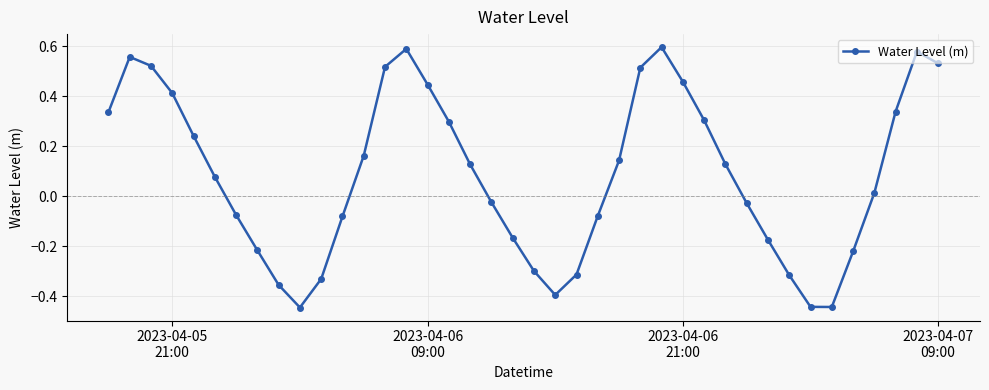

What is the difference between the second highest and minimum values?

1.0